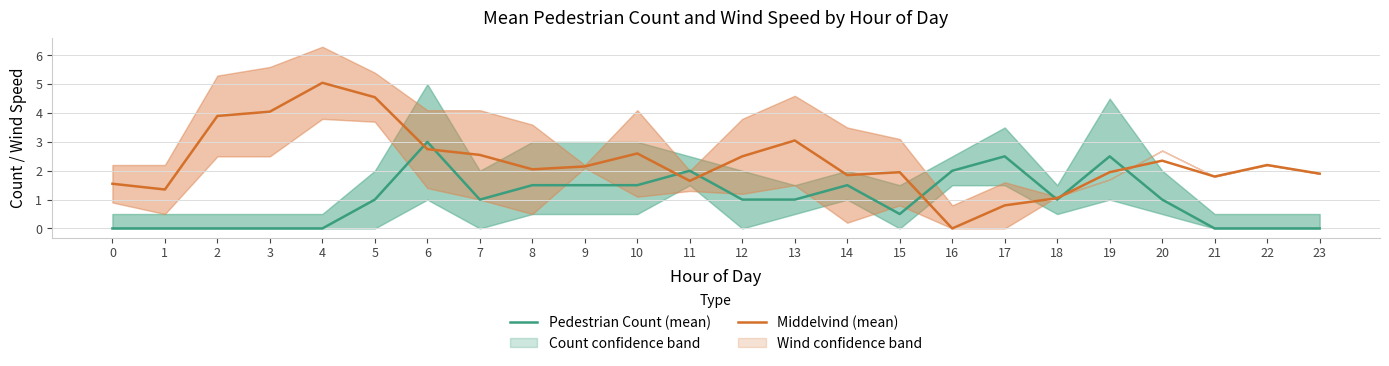

Is it true that Pedestrian Count (mean) equals 1.7 at 2?

False